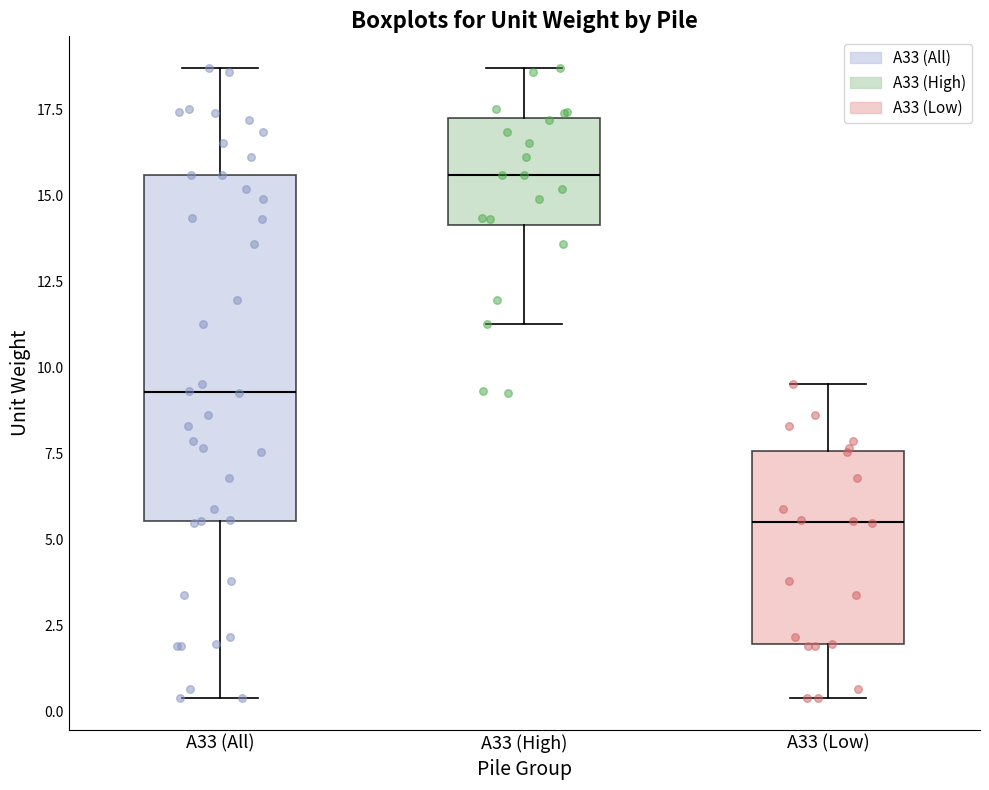

Which box is the tallest, from its lower edge to its upper edge?

A33 (All)